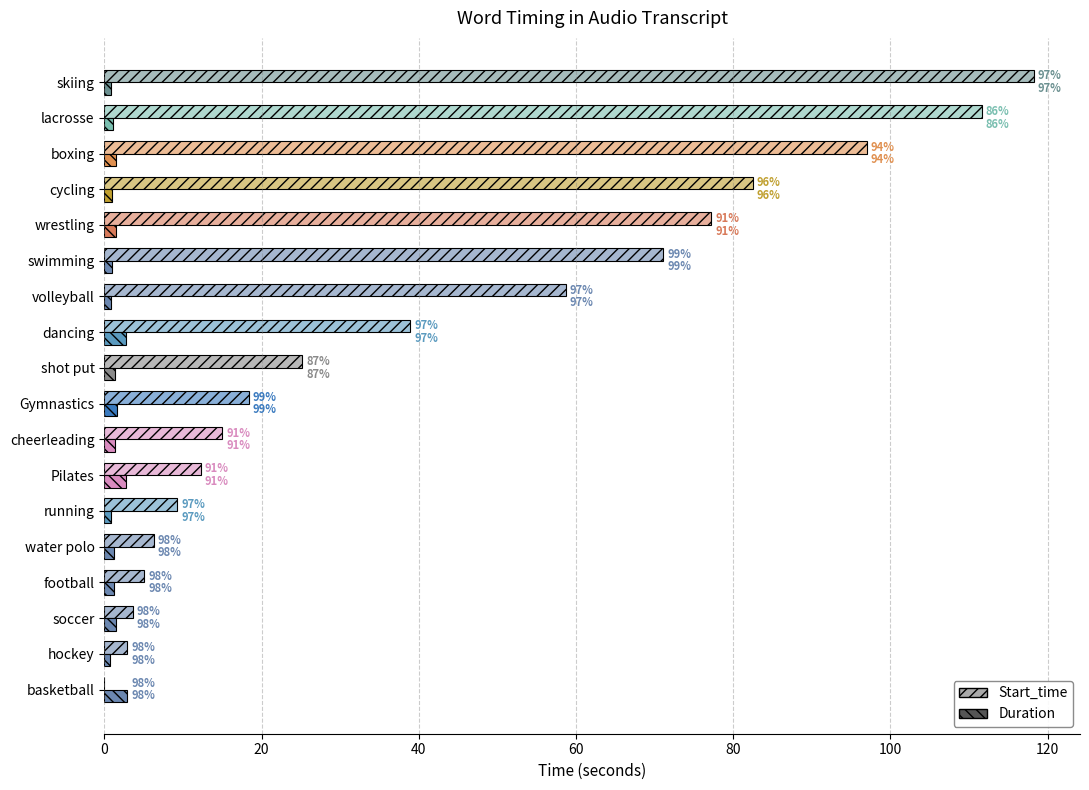

Which series has the largest total across all categories?

Start_time